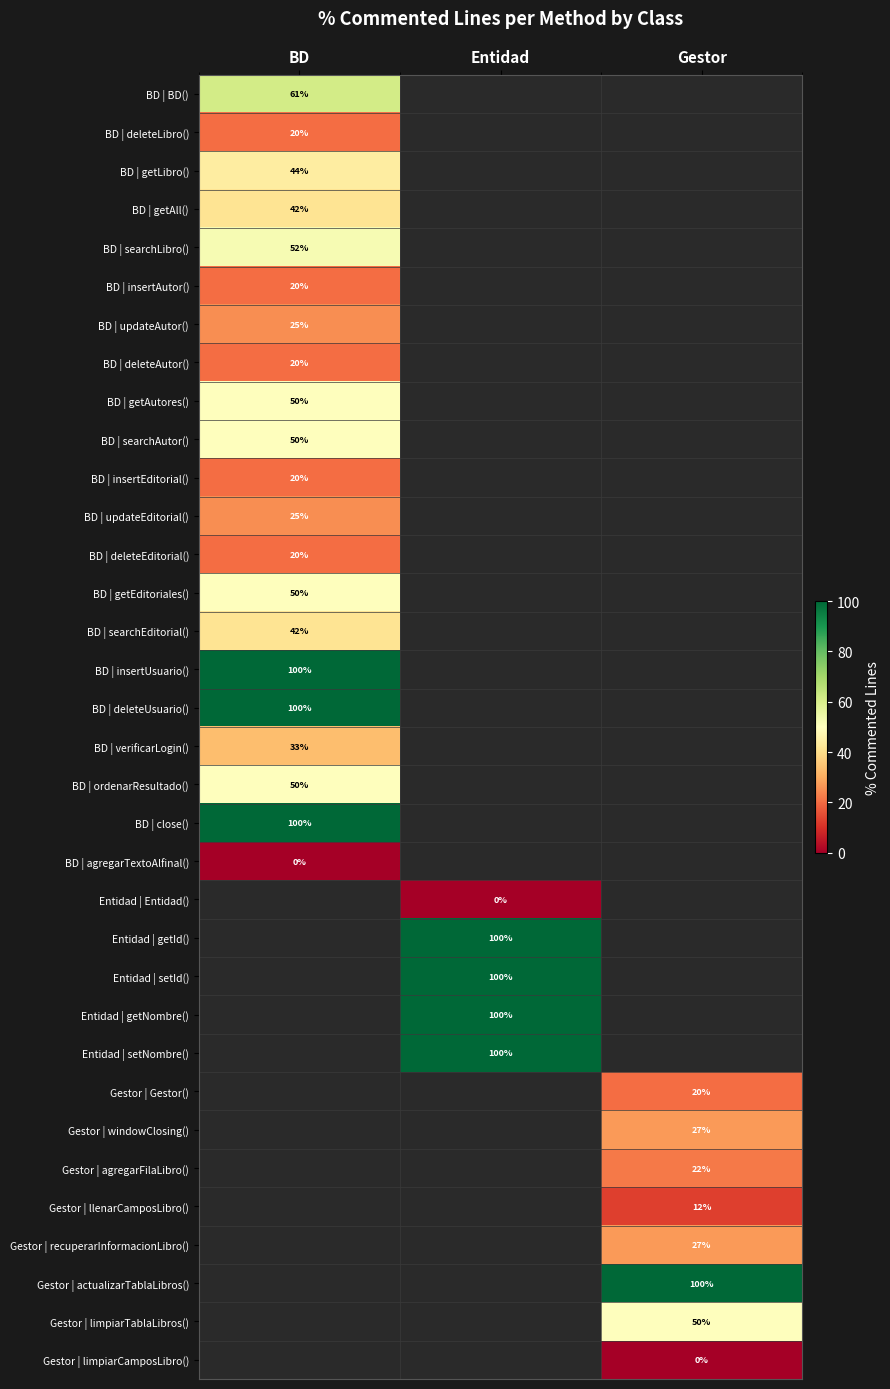

Is the value of BD | getLibro() at BD greater than the value of BD | close() at BD?

No